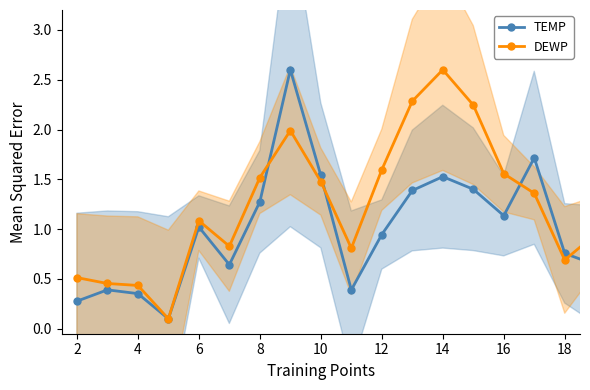

Reading left to right, transcribe all the data shown in this chart.

TEMP: 0.3	0.4	0.4	0.1	1.0	0.6	1.3	2.6	1.5	0.4	0.9	1.4	1.5	1.4	1.1	1.7	0.8	0.6
DEWP: 0.5	0.5	0.4	0.1	1.1	0.8	1.5	2.0	1.5	0.8	1.6	2.3	2.6	2.2	1.6	1.4	0.7	0.9